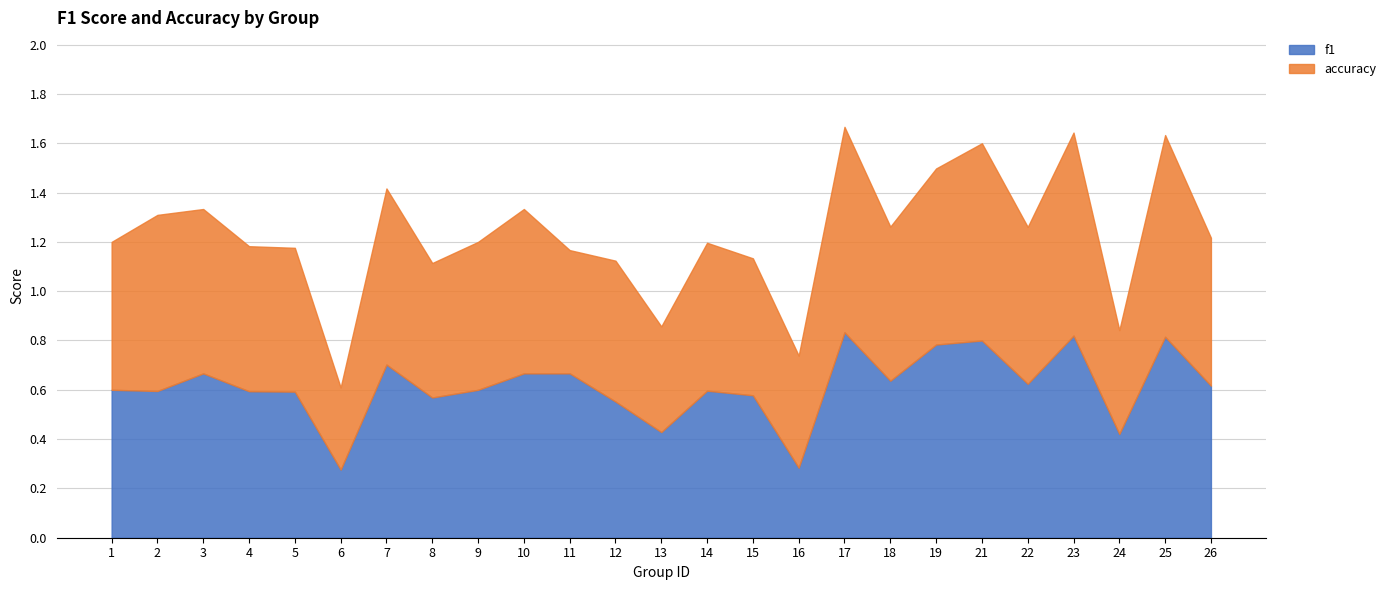

Count the f1 values in the range 0 to 1.

25